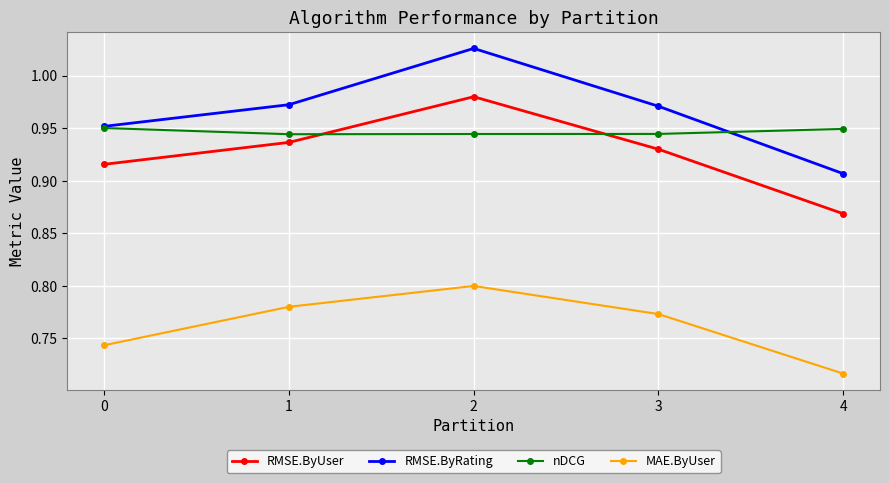

Which series changed the most between 1 and 4?

RMSE.ByUser